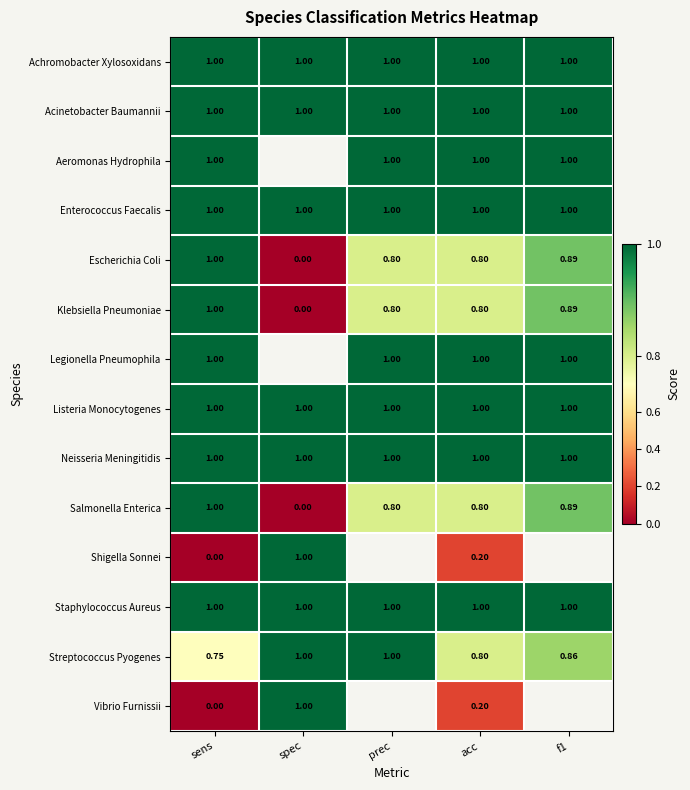

What is the minimum value for Enterococcus Faecalis?

1.0